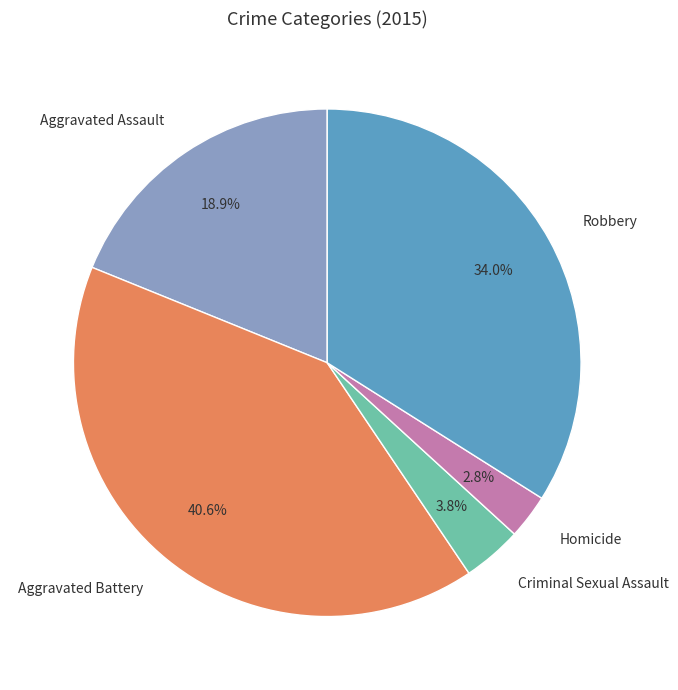

Which category has the biggest portion of the pie?

Aggravated Battery